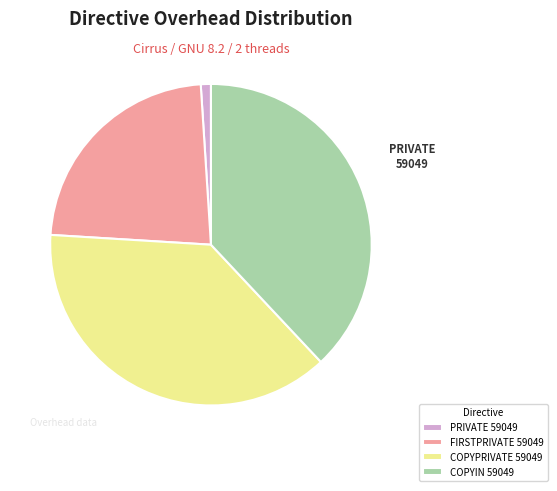

How many segments does this pie chart have?

4